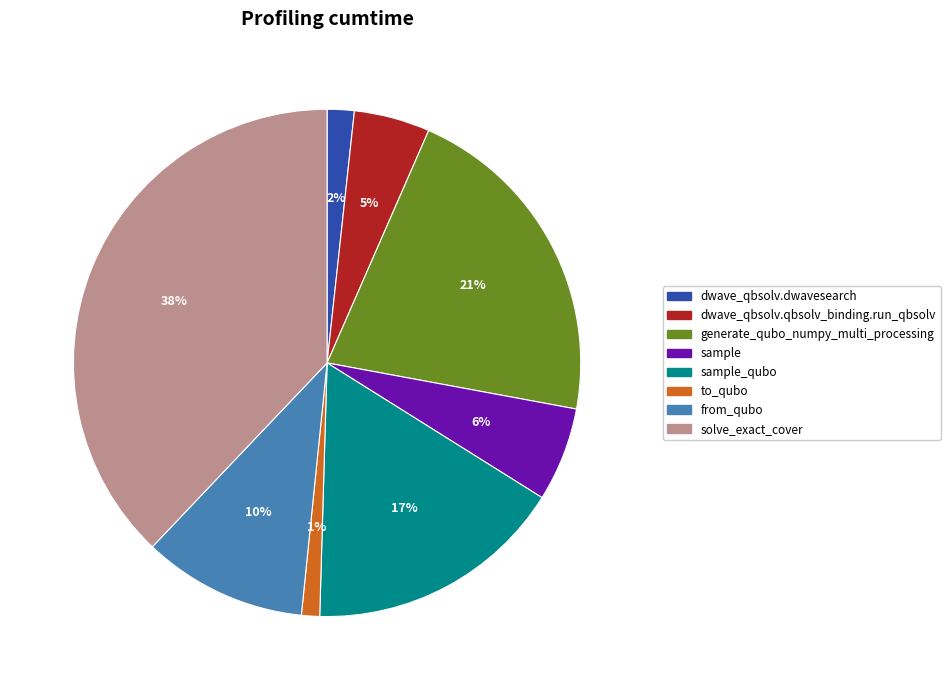

To the nearest percent, what percentage of the pie is to_qubo?

1%